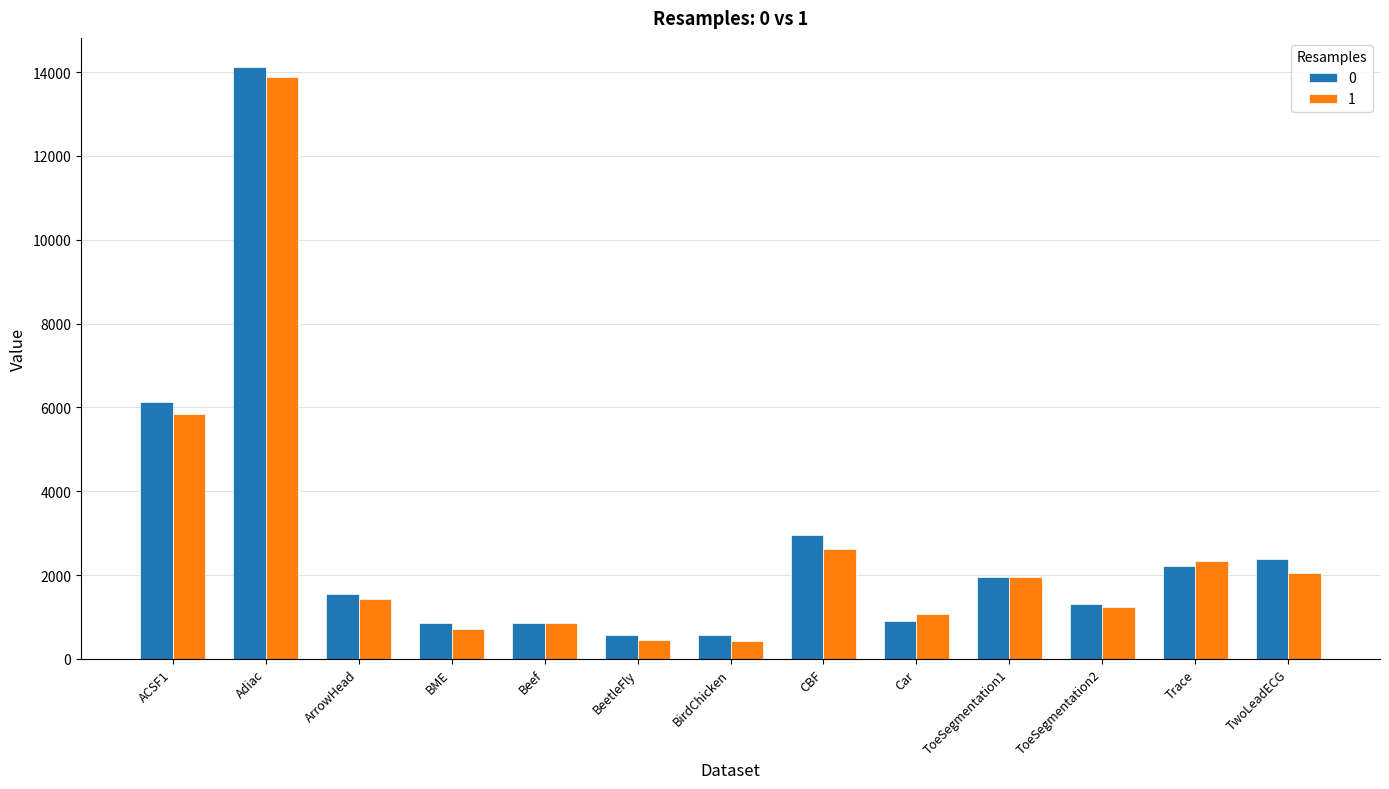

Rank the series at BirdChicken from highest to lowest value.

0, 1